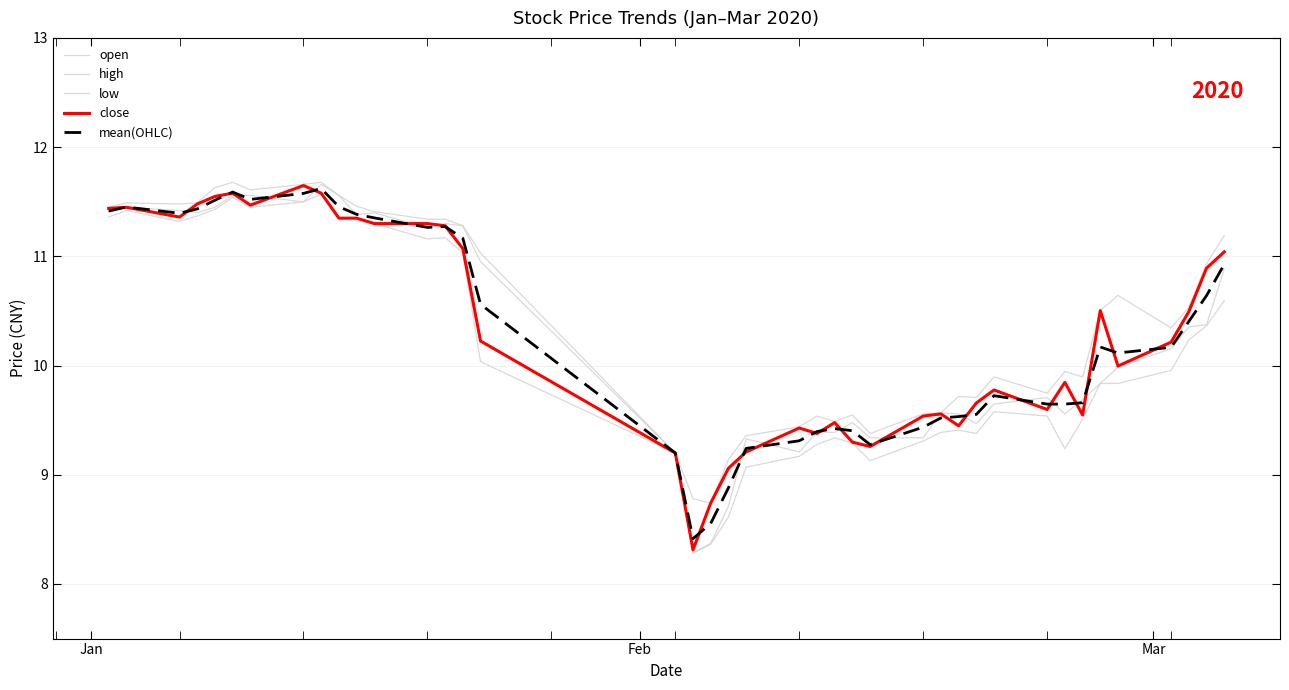

How many lines are shown in the chart?

5